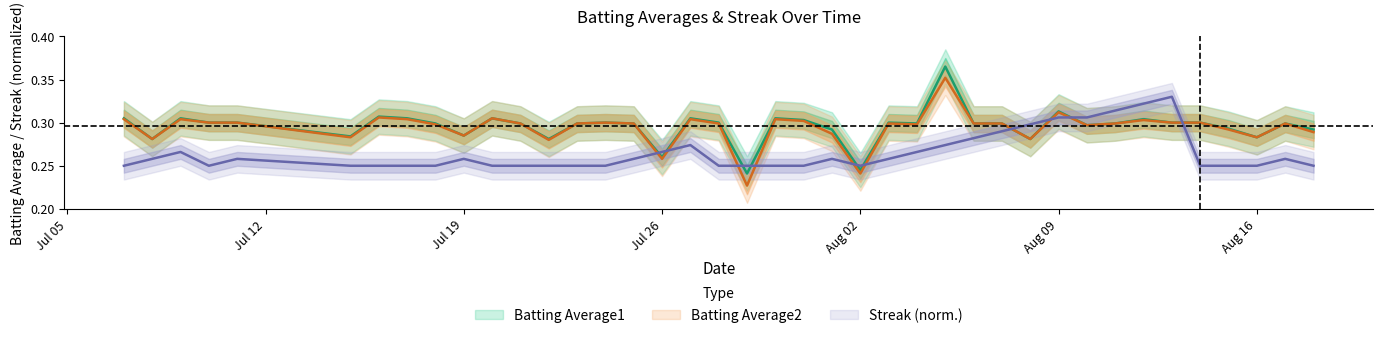

What is the difference between the maximum and minimum values in the Streak series?

0.1